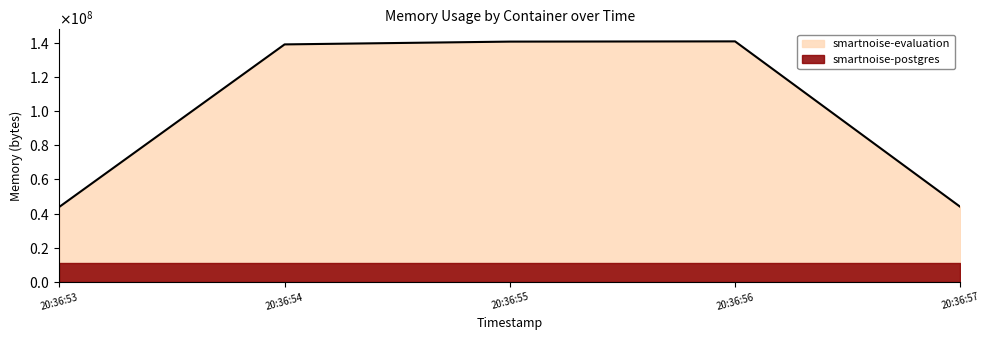

Does the chart have visible grid lines?

No